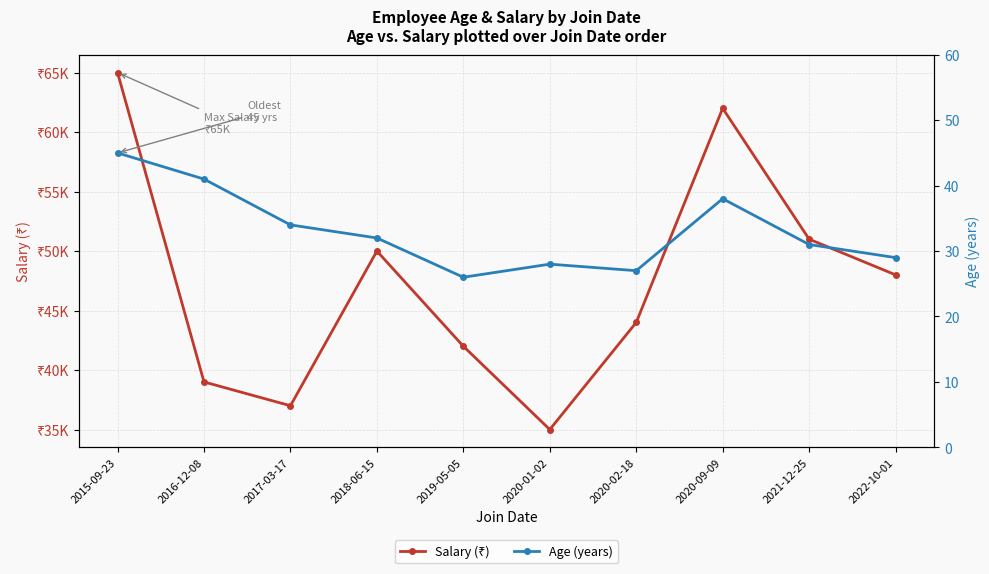

What is the greatest value displayed?

65000